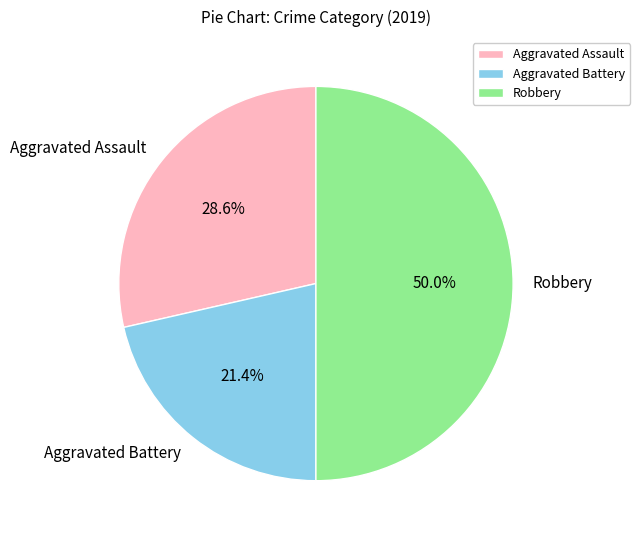

What percentage is NOT represented by Aggravated Battery?

78.6%